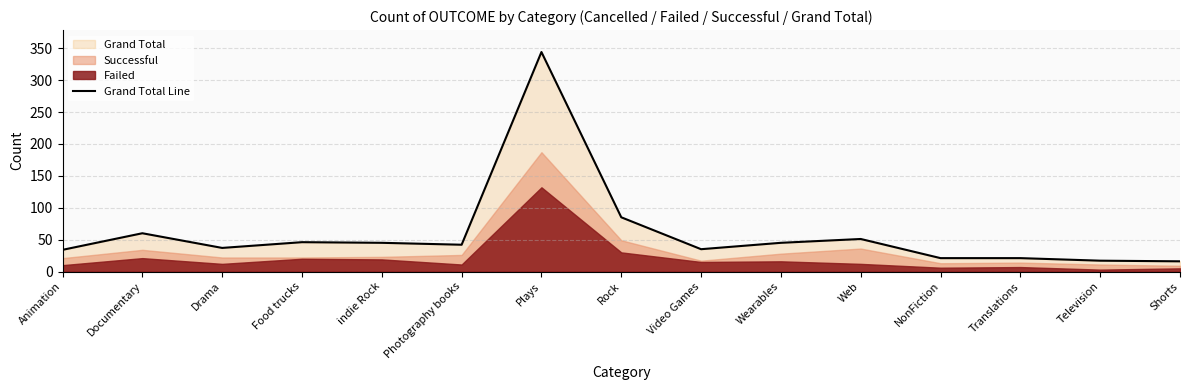

Rank the categories by value from highest to lowest.

Plays, Rock, Documentary, Web, Food trucks, indie Rock, Wearables, Photography books, Drama, Video Games, Animation, NonFiction, Translations, Television, Shorts